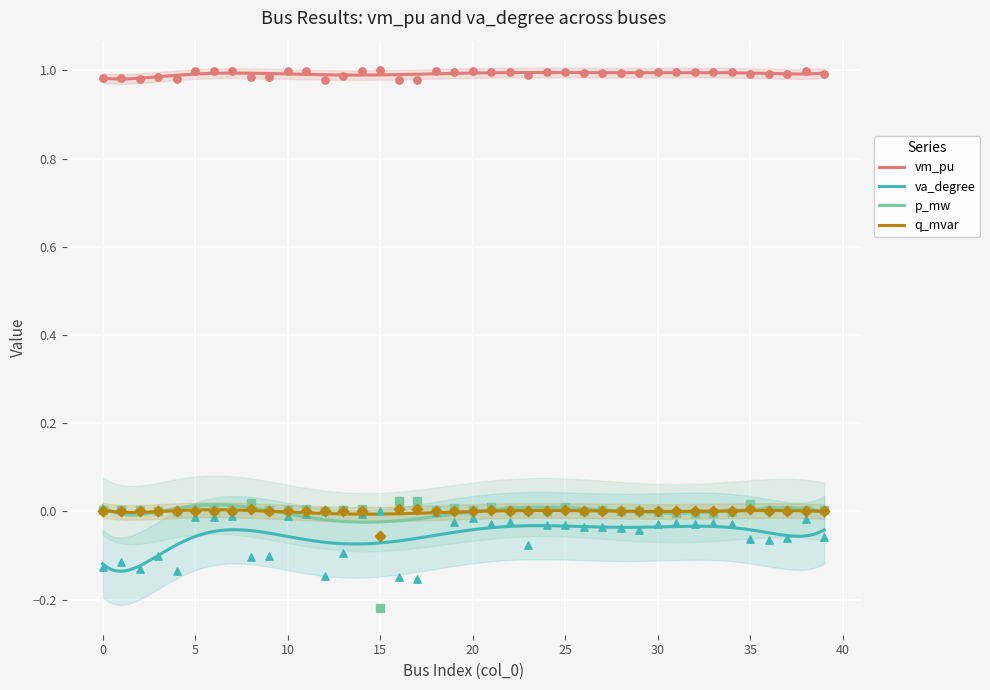

At which category is the sum across all series the highest?

18